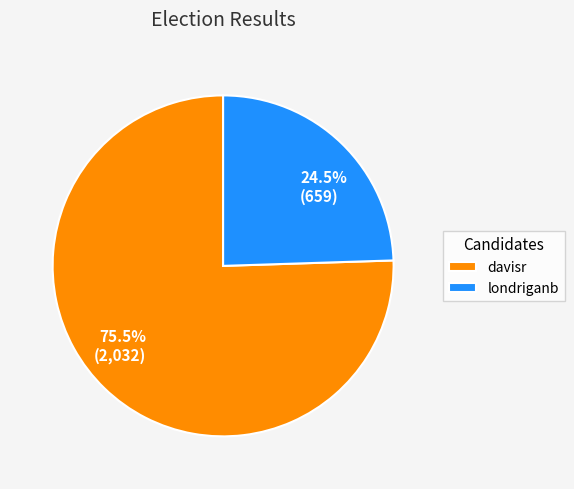

Rank the categories by value from highest to lowest.

davisr, londriganb